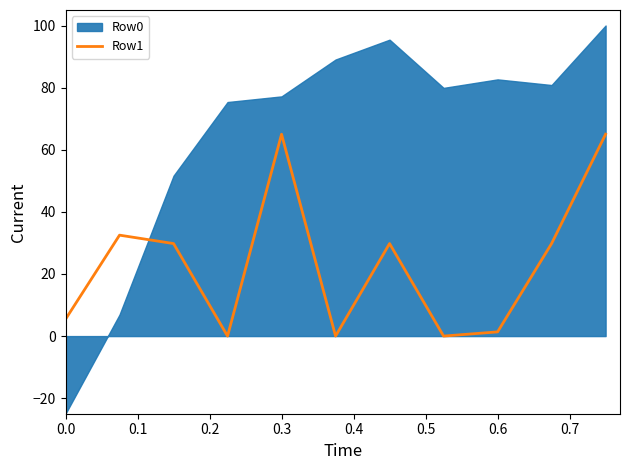

The value of Row1 at 0.3 is 24.3. True or false?

False